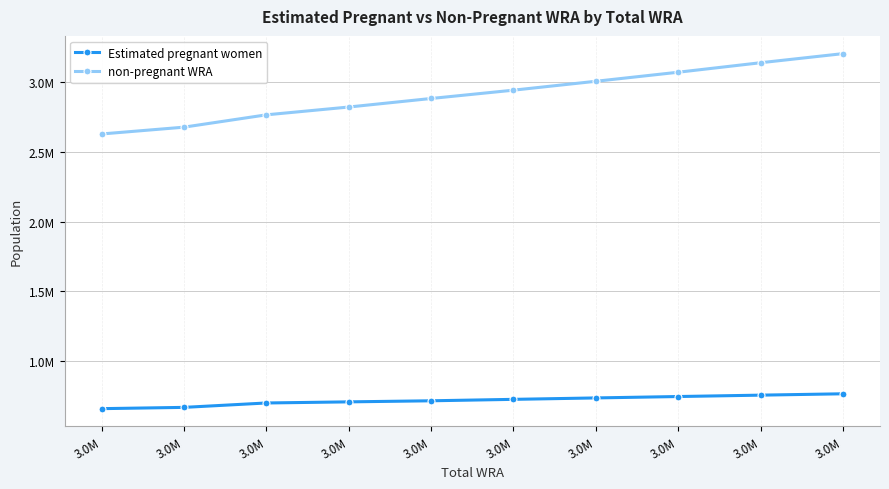

Read the Estimated pregnant women value at 3.0M.

735140.2